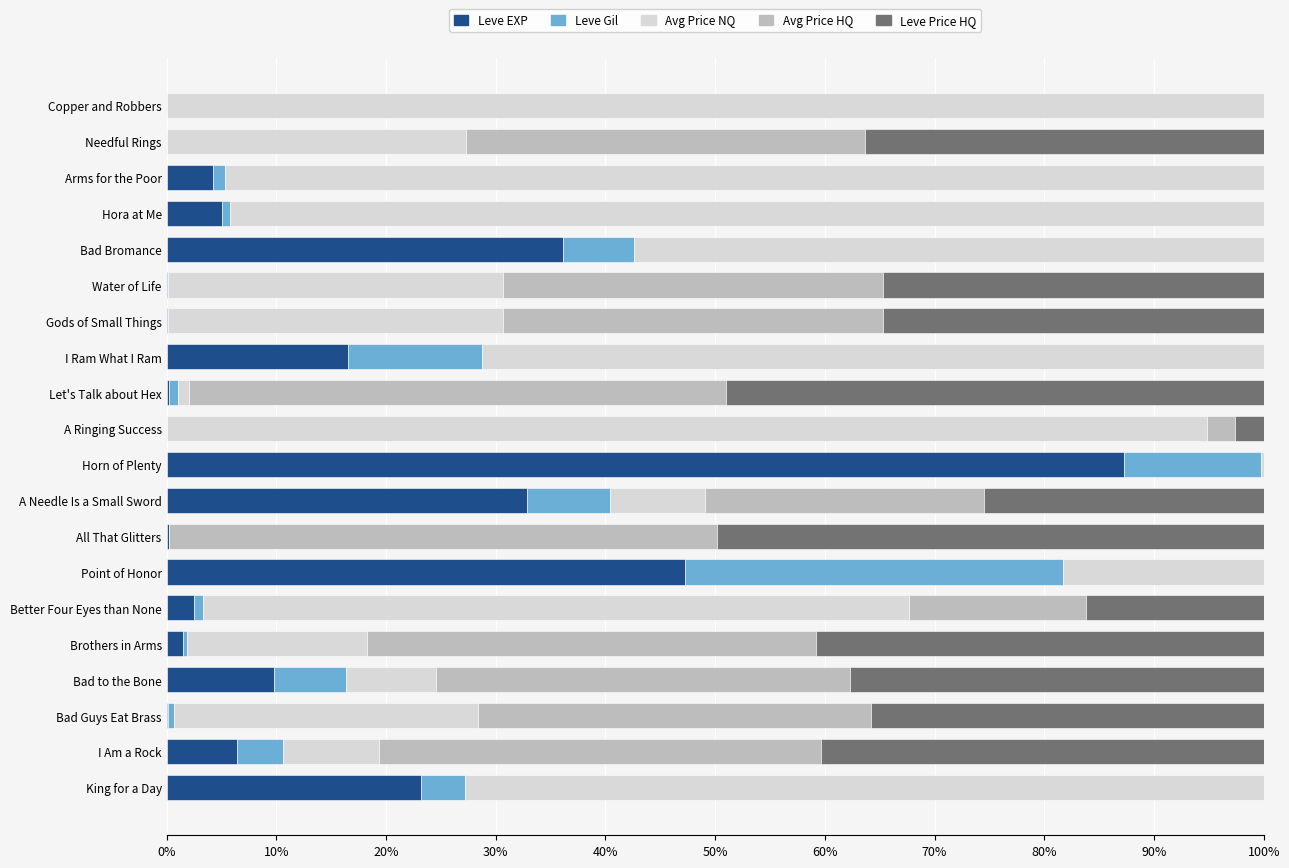

What is the total value across all series at I Ram What I Ram?

100.0